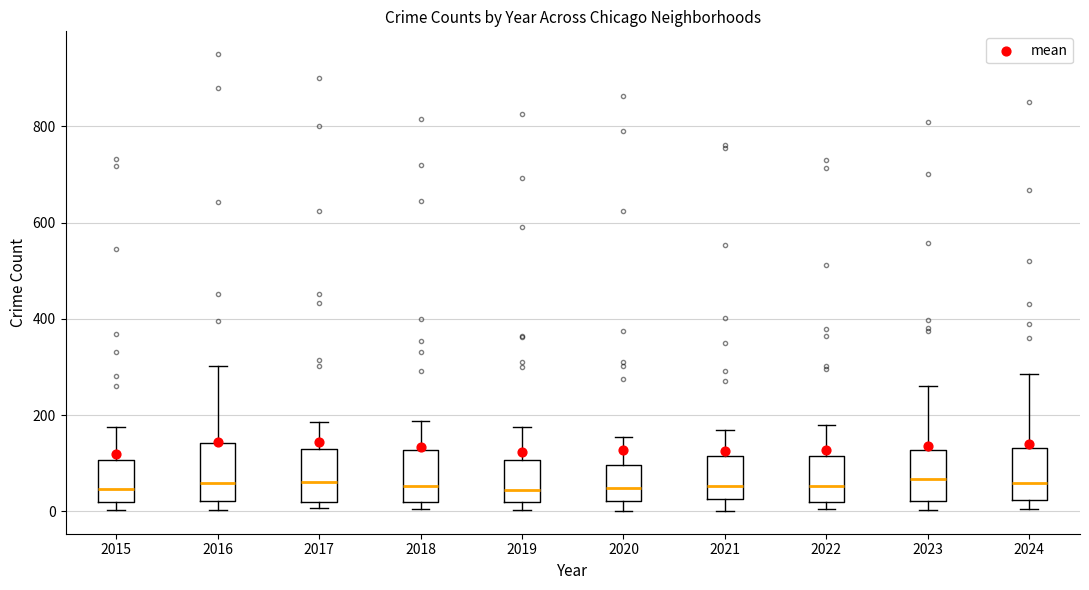

Where is the upper edge of the box at x = 2023 on the y-axis? The values are not printed on the chart, so give them approximately, as read against the axis.

120